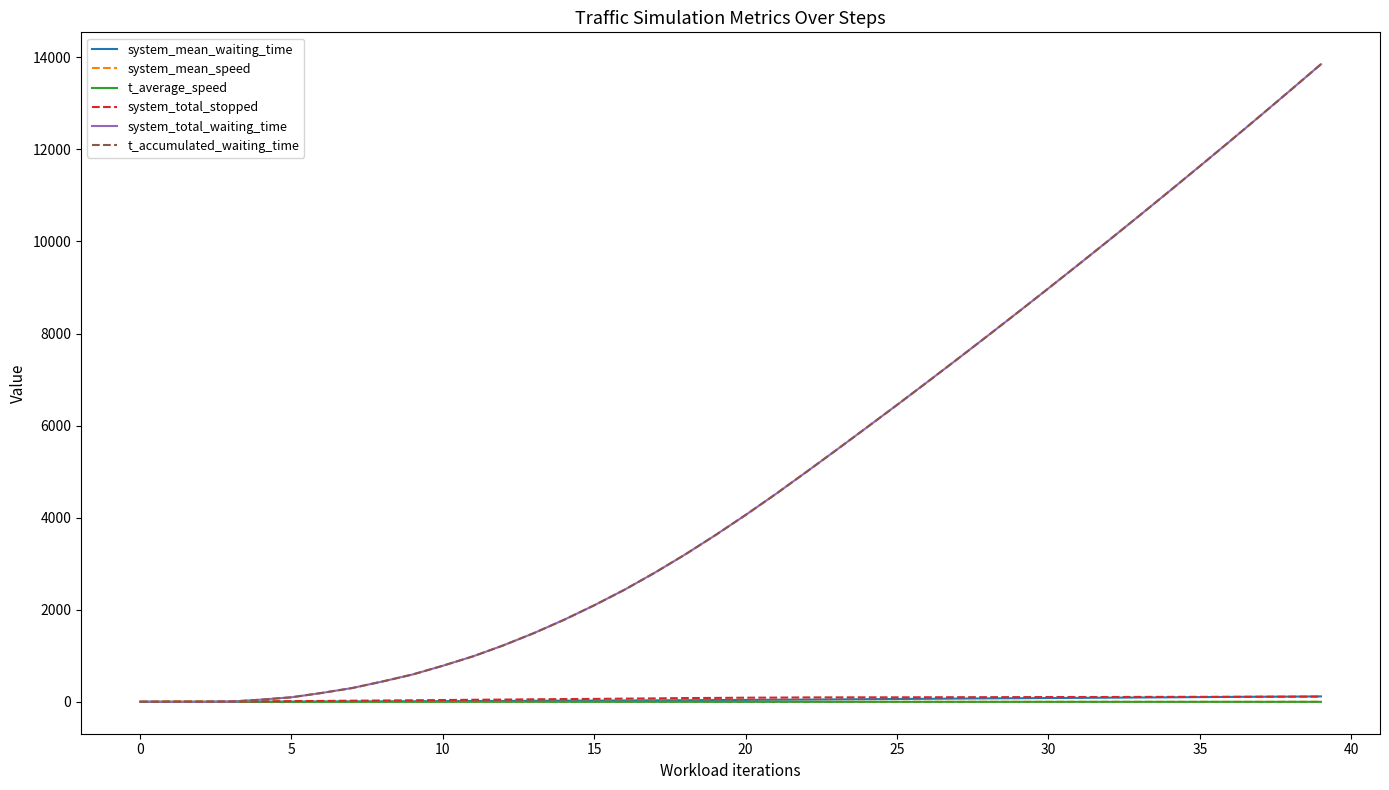

Is this an area chart (filled region under the line)?

No